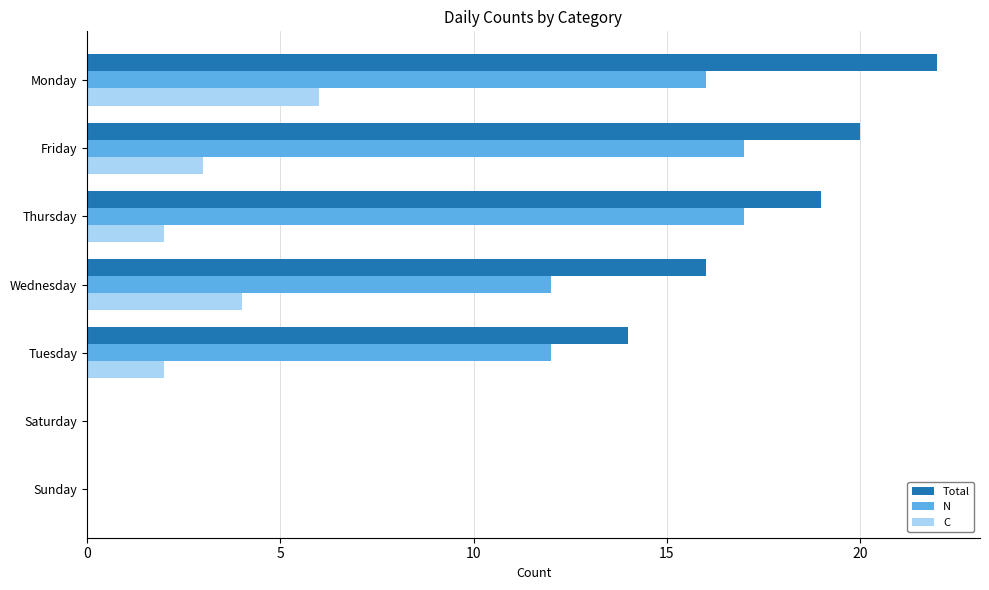

Is the value of Total at Sunday greater than the value of N at Wednesday?

No